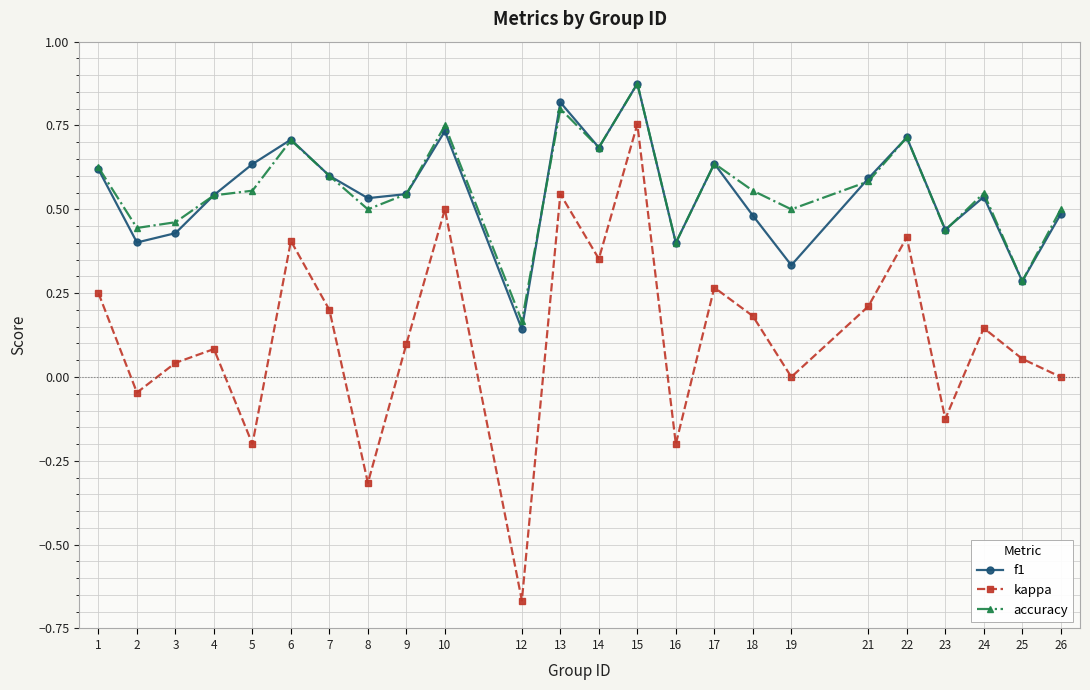

Which series changed the most between 22 and 23?

kappa